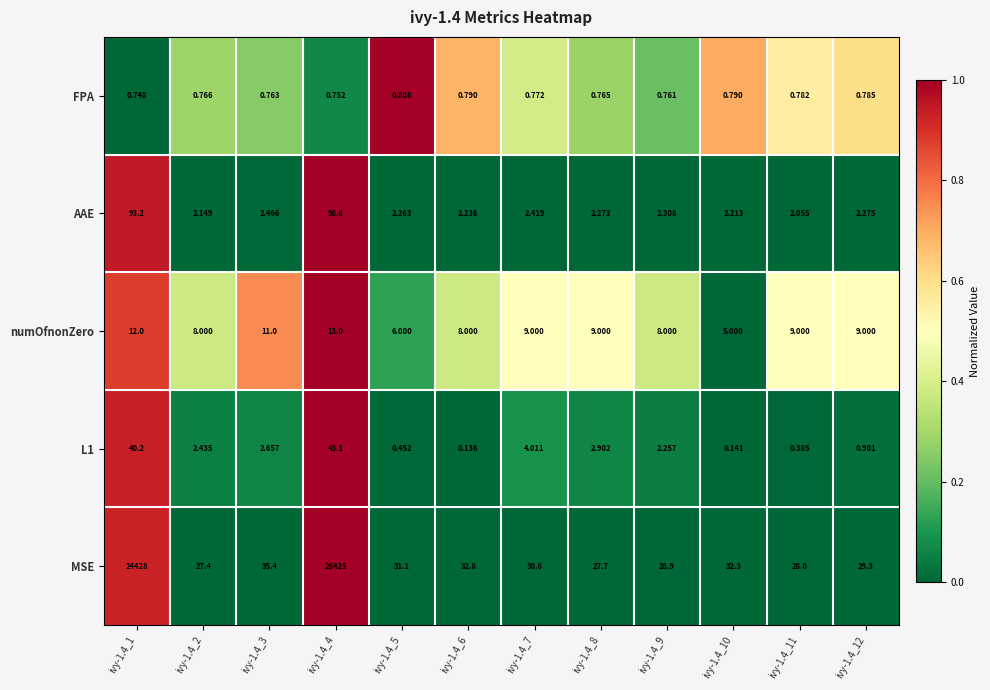

Which series has the largest total across all categories?

MSE